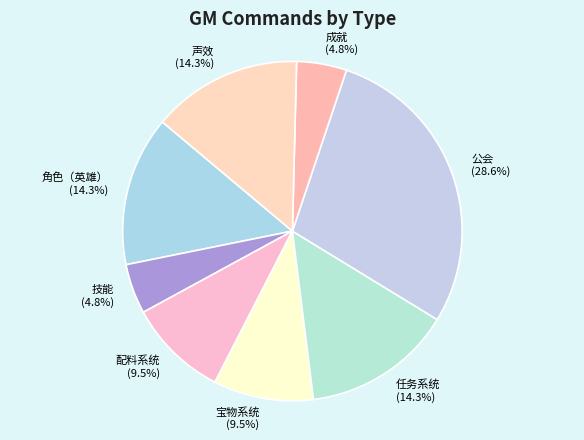

Is 任务系统 the majority of the pie?

No